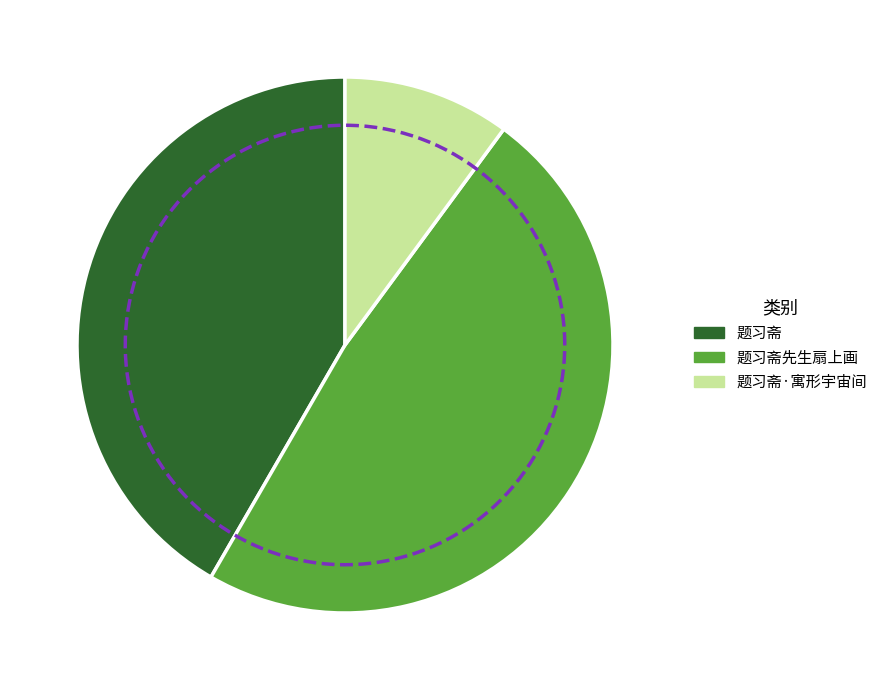

To the nearest percent, what is the average slice percentage?

33%